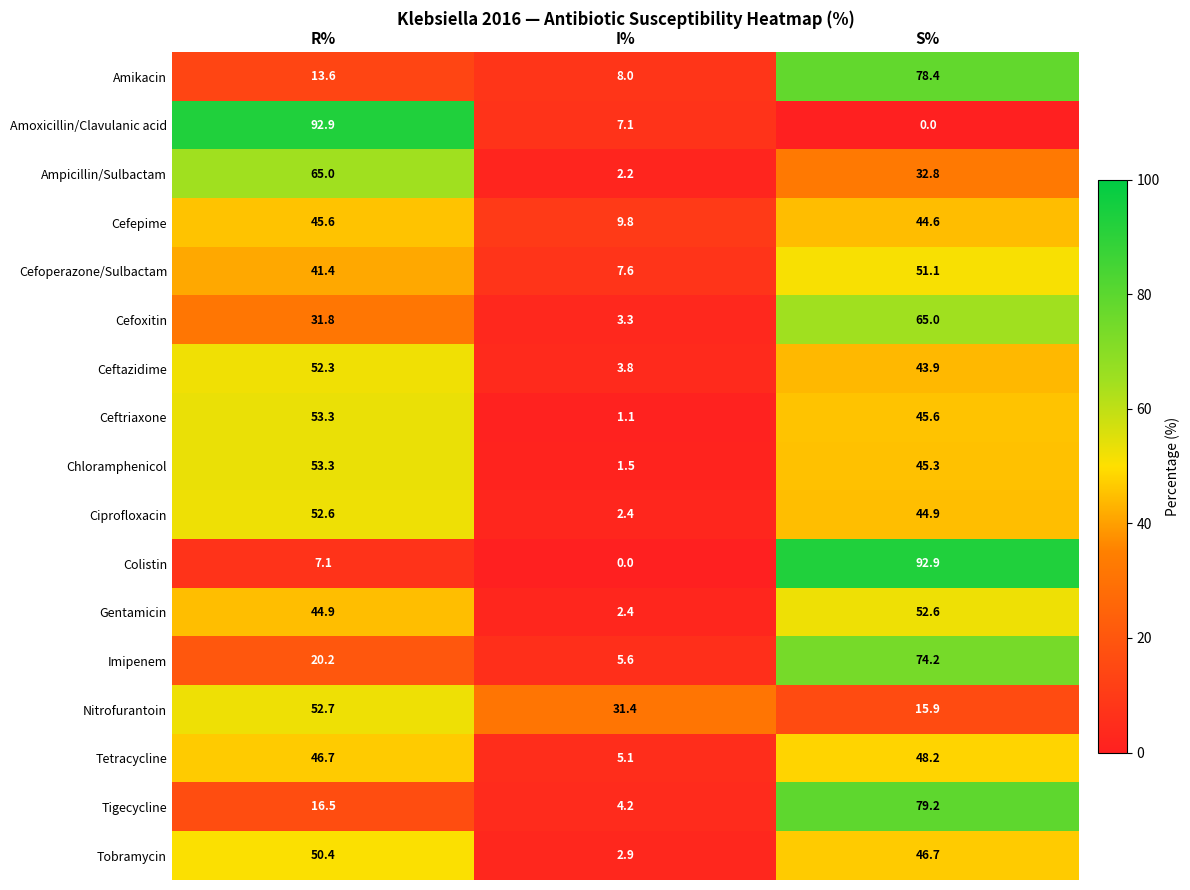

At S%, list the series in order from smallest to largest.

Amoxicillin/Clavulanic acid, Nitrofurantoin, Ampicillin/Sulbactam, Ceftazidime, Cefepime, Ciprofloxacin, Chloramphenicol, Ceftriaxone, Tobramycin, Tetracycline, Cefoperazone/Sulbactam, Gentamicin, Cefoxitin, Imipenem, Amikacin, Tigecycline, Colistin